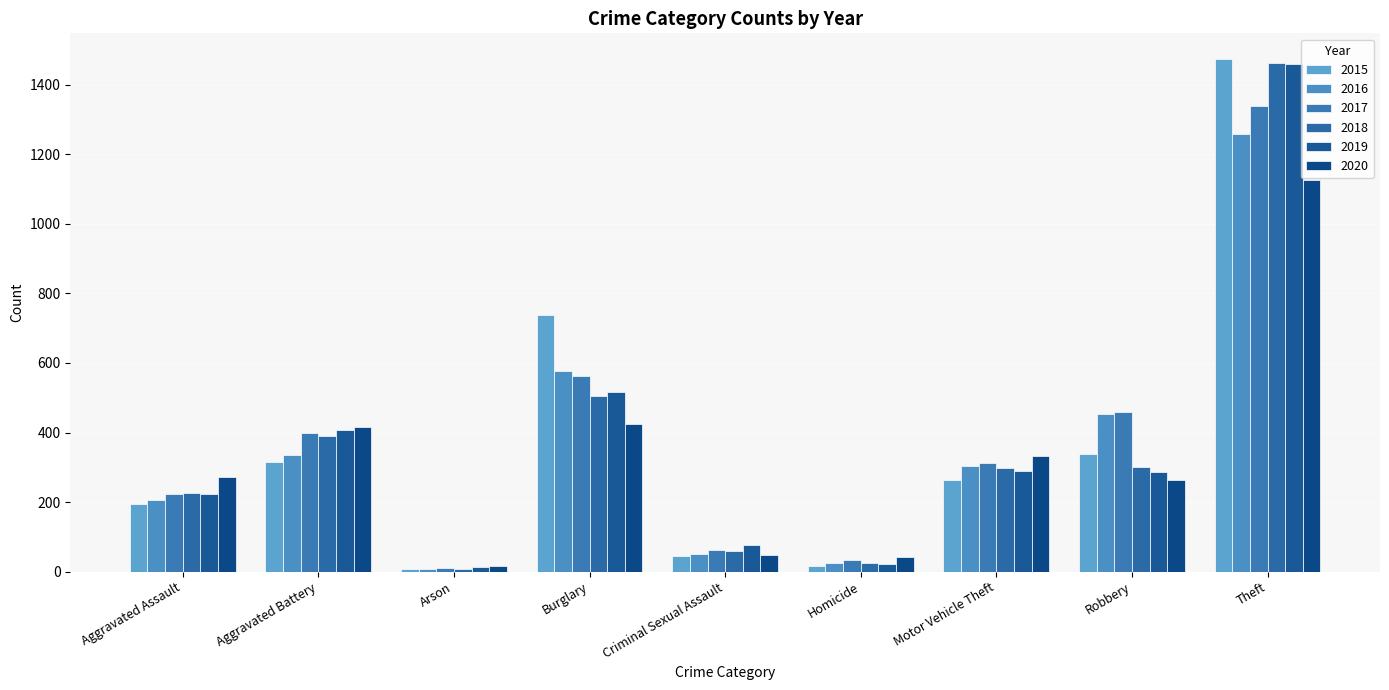

What is the value of the 2015 bar at the 5th from the left?

46